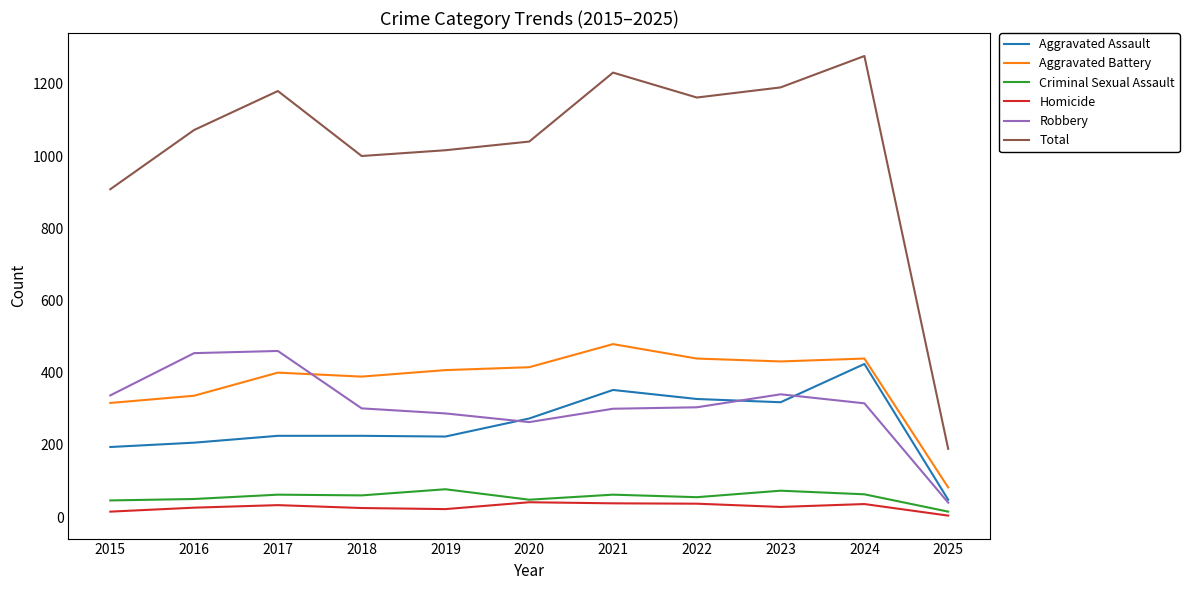

What is the difference between the highest and lowest values at 2017?

1147